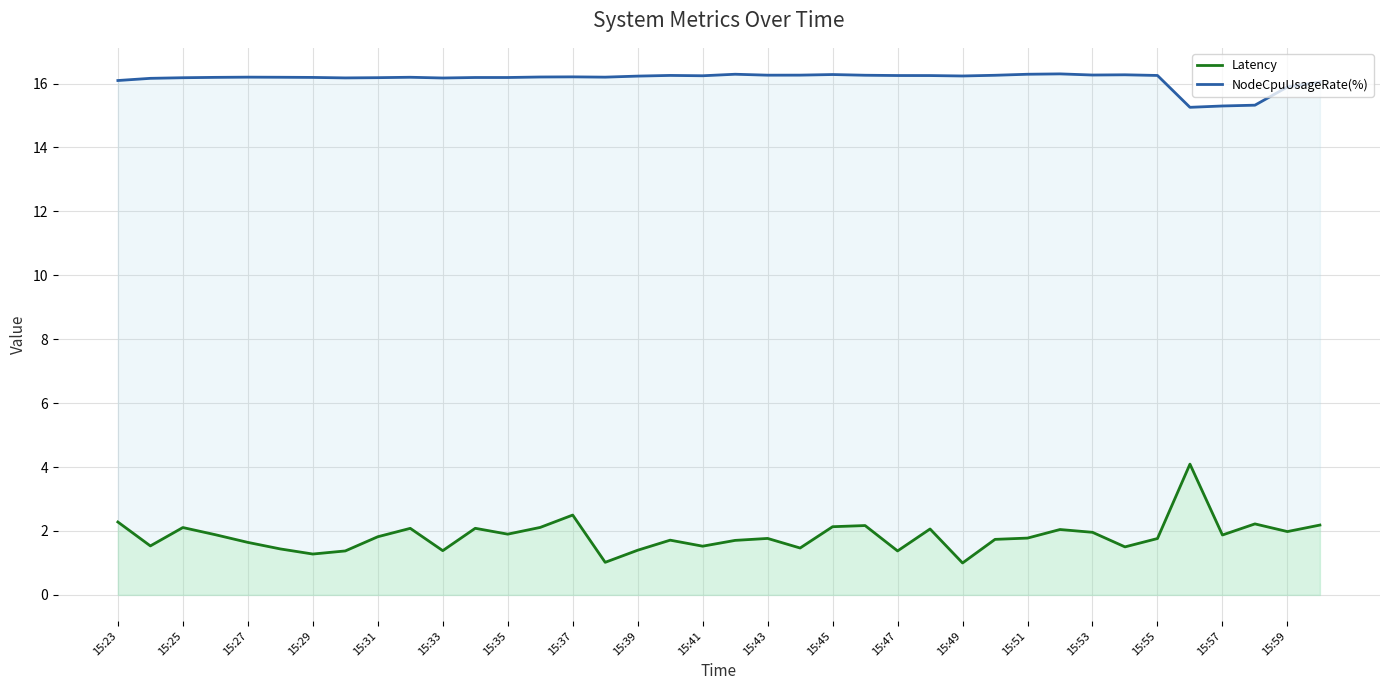

Does the chart display data point markers on the line(s)?

No